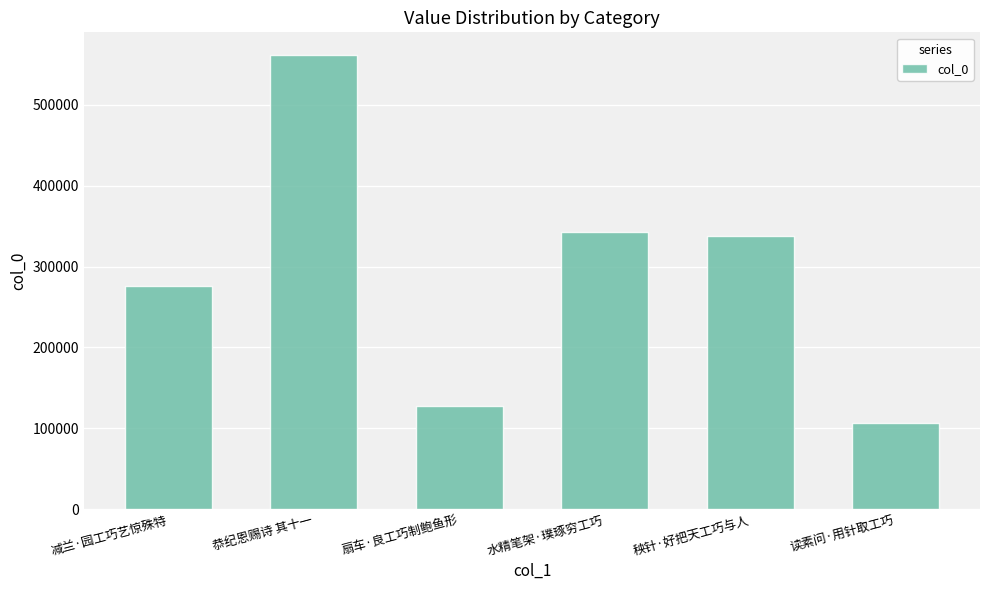

What is the sum of all values?

1753000